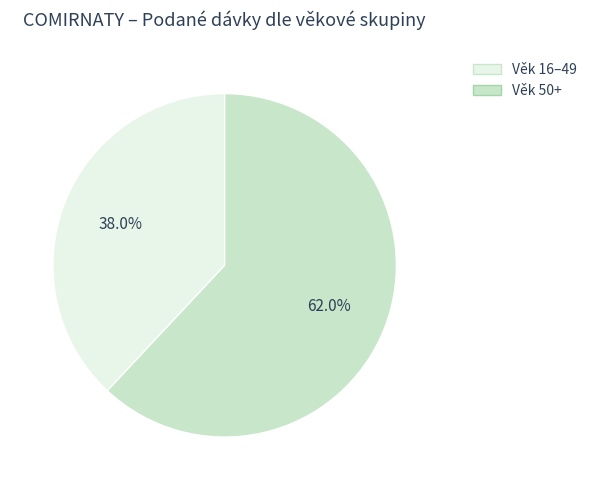

Is there any slice that represents more than half of the pie?

Yes